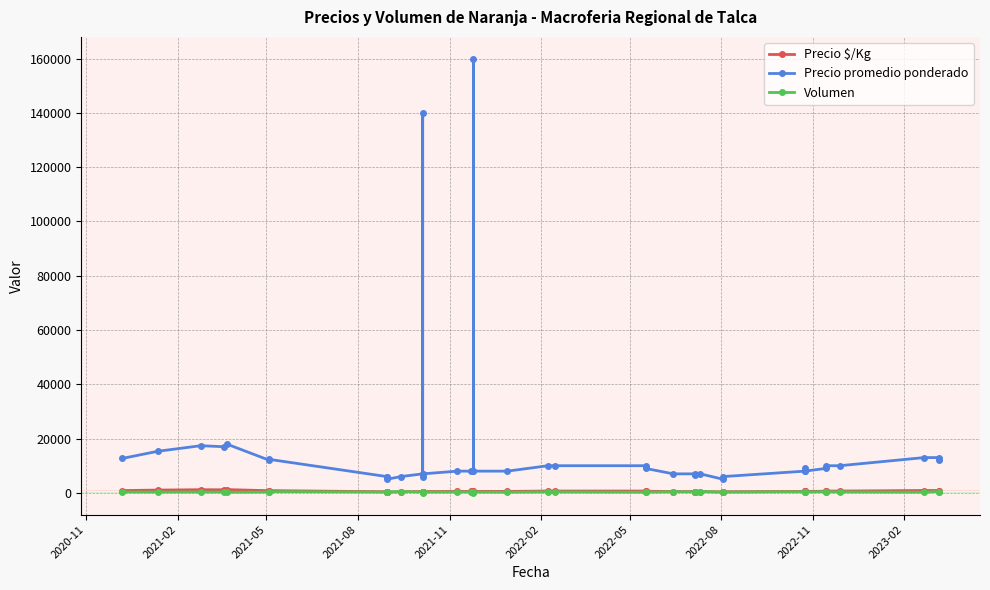

What is the value of the Precio $/Kg point at the 14th from the left?

350